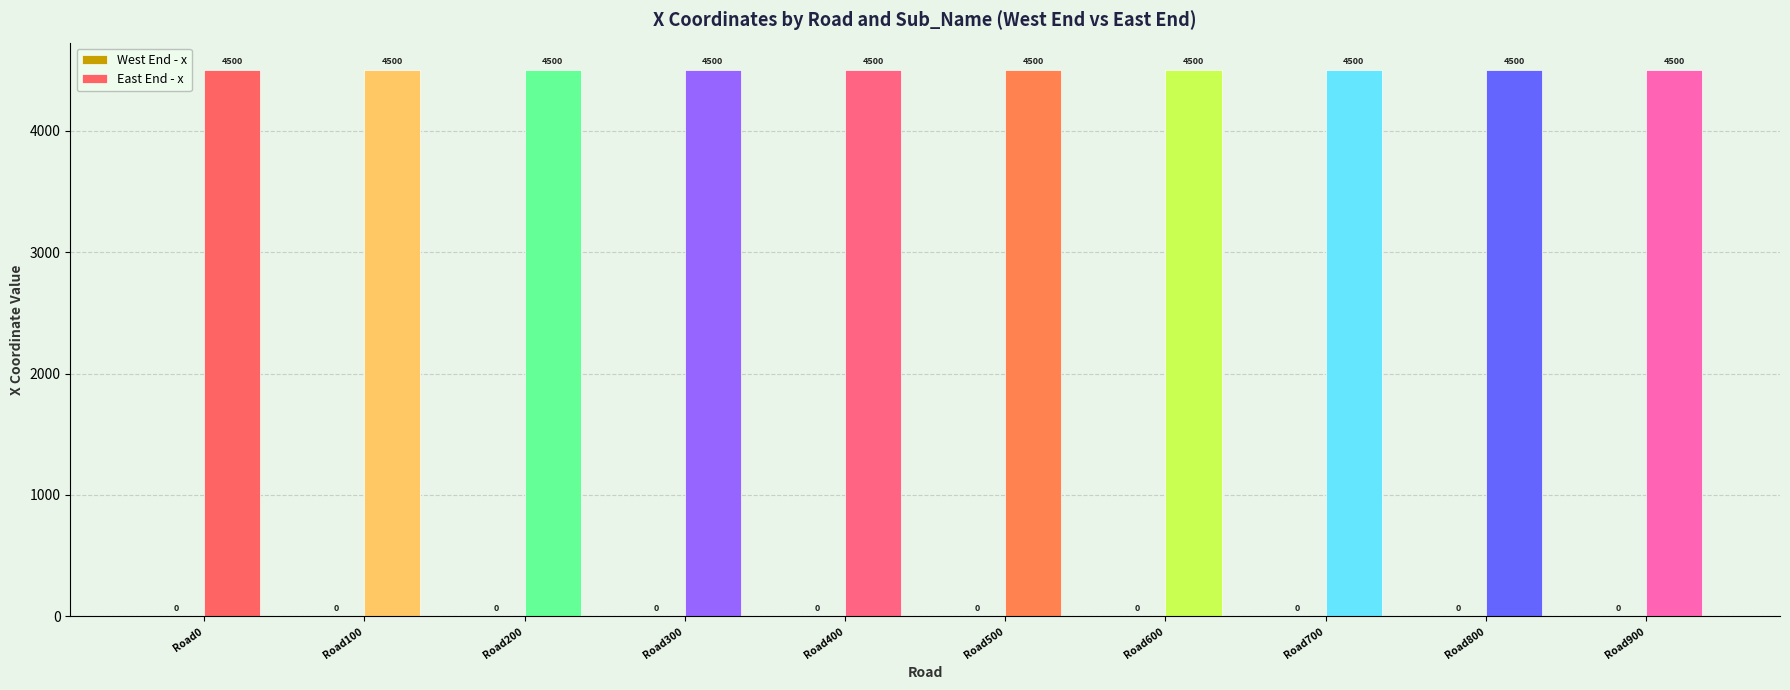

List the series in order of their overall mean, highest first.

East End - x, West End - x